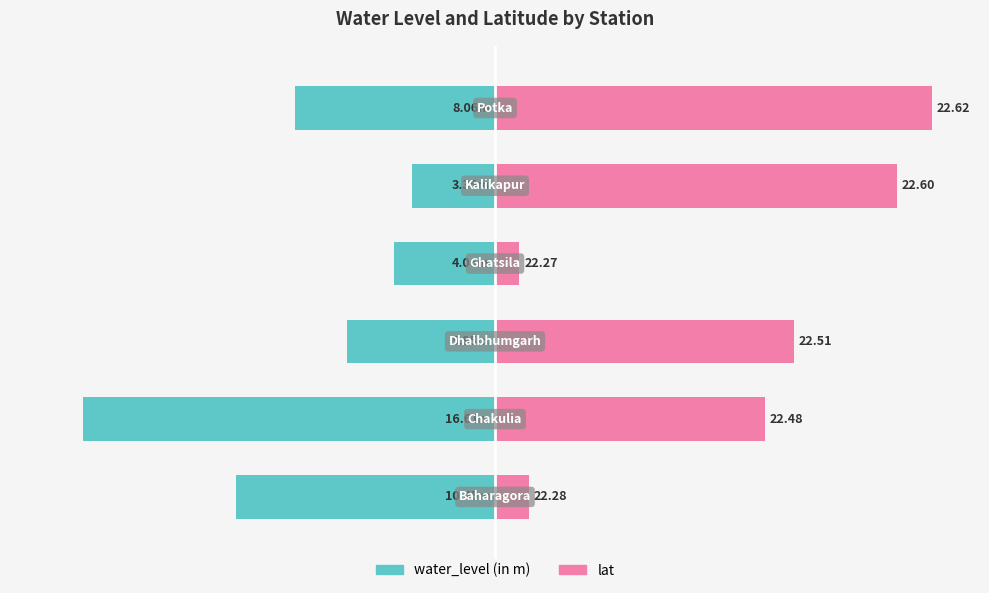

Rank the series by their maximum value, from highest to lowest.

lat, water_level (in m)